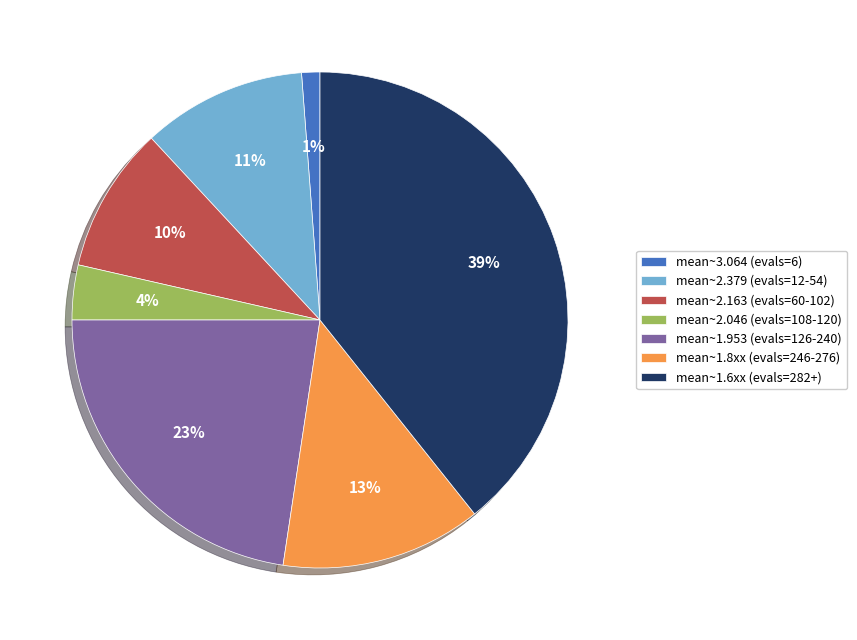

Which has a higher value, mean~1.8xx (evals=246-276) or mean~1.6xx (evals=282+)?

mean~1.6xx (evals=282+)